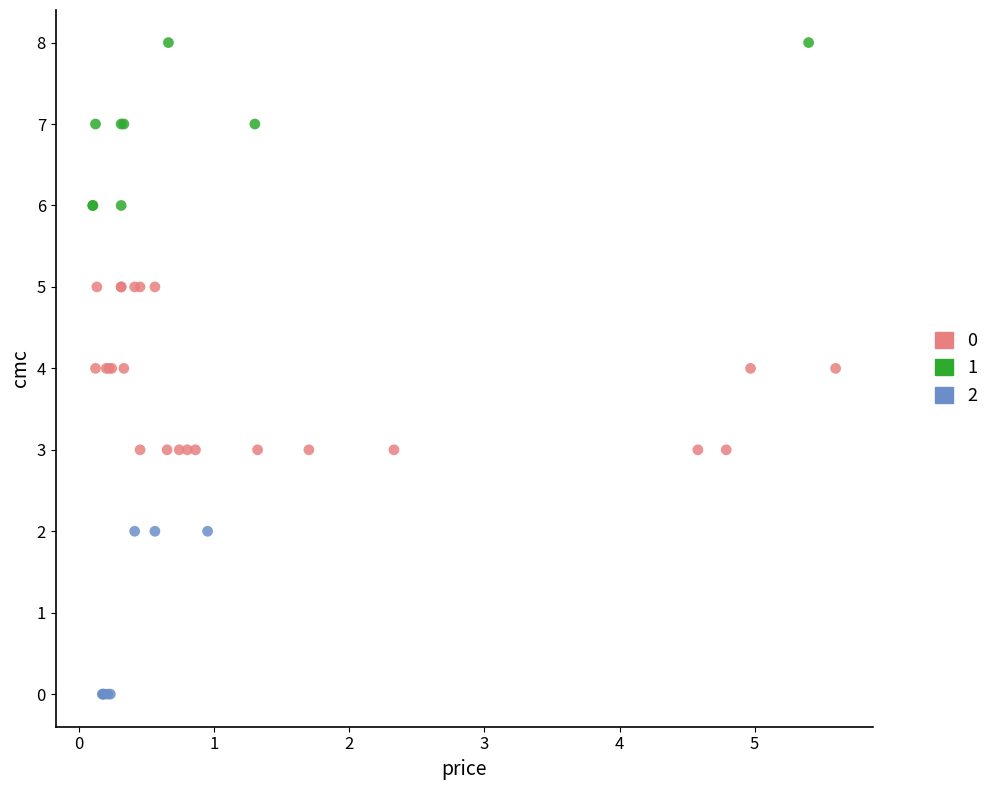

What are all the series names shown in the legend?

0, 1, 2